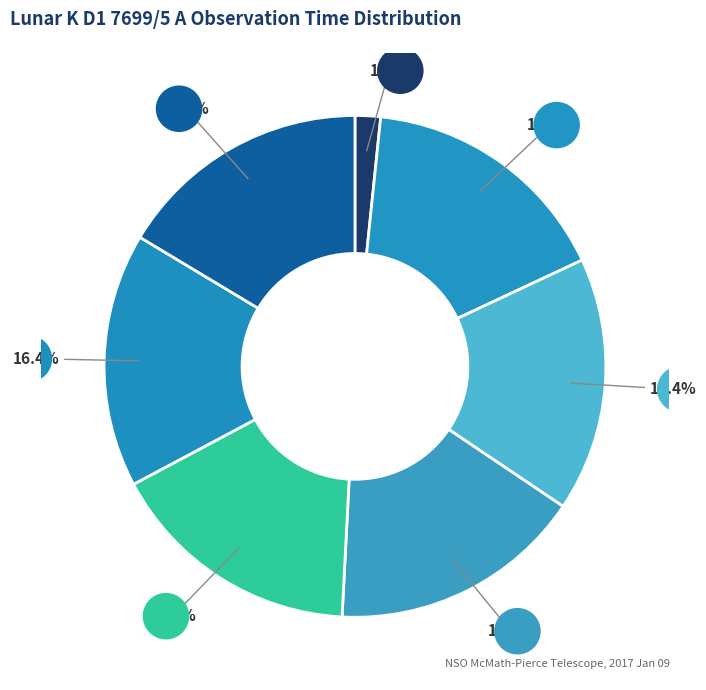

To the nearest percent, what is the difference between the largest and smallest slice percentages?

15%